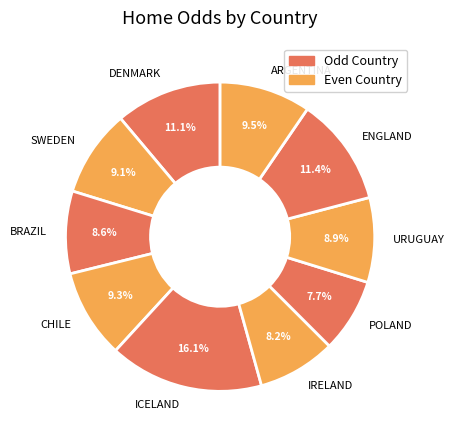

How many segments does this pie chart have?

10